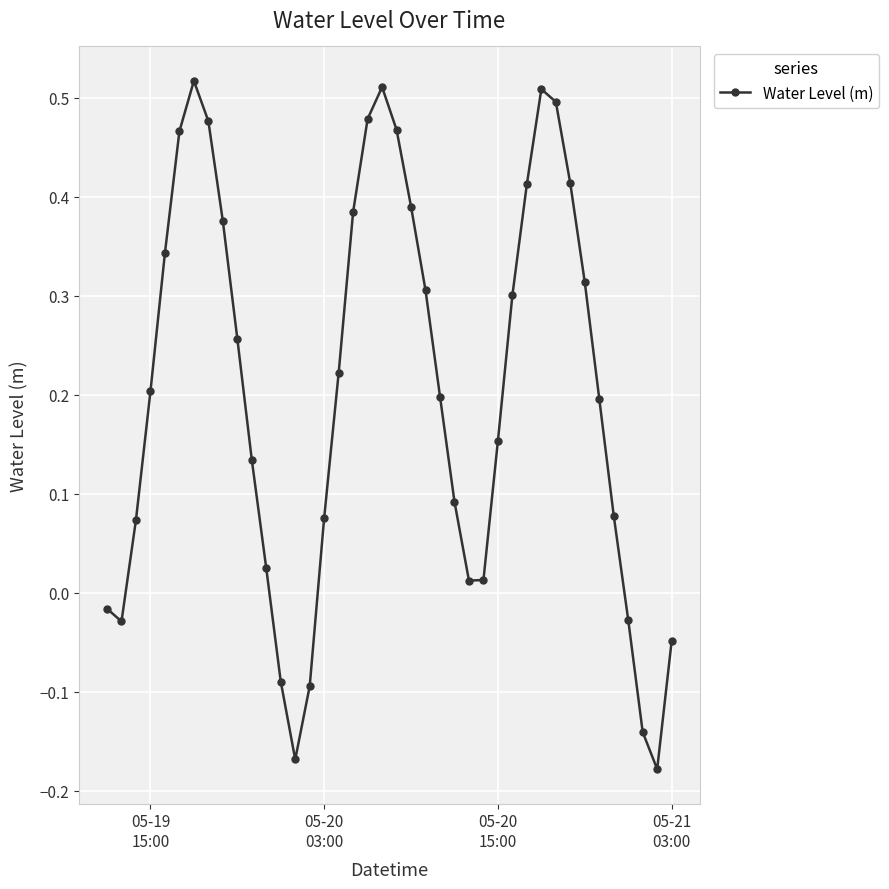

What is the difference between the maximum and minimum values?

0.7